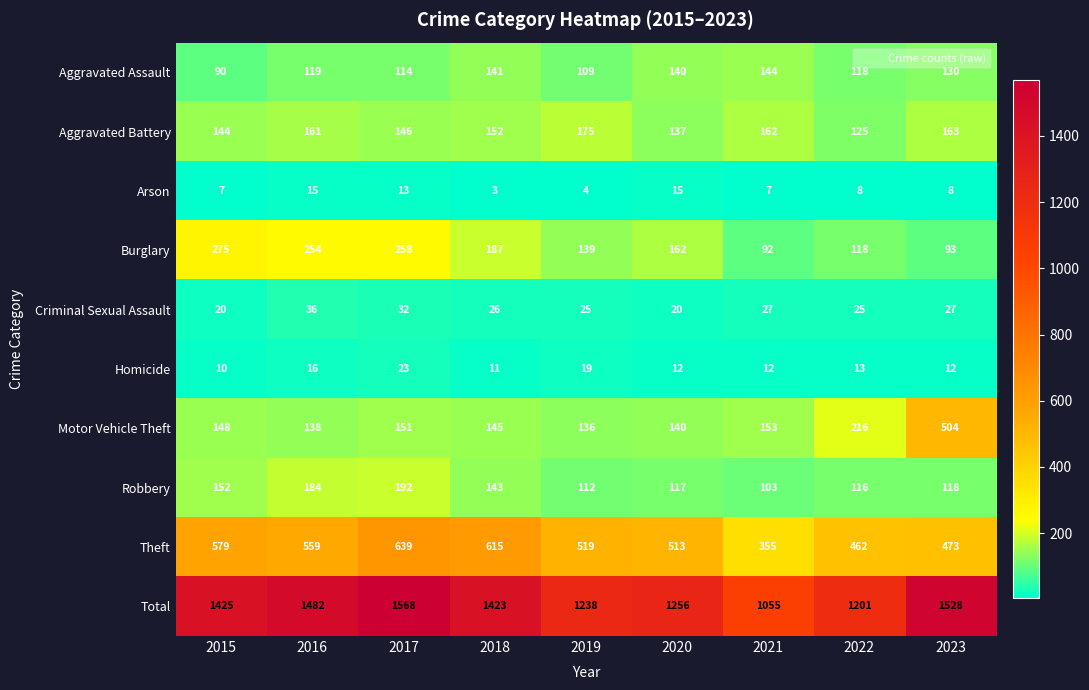

At 2015, list the series in order from largest to smallest.

Total, Theft, Burglary, Robbery, Motor Vehicle Theft, Aggravated Battery, Aggravated Assault, Criminal Sexual Assault, Homicide, Arson